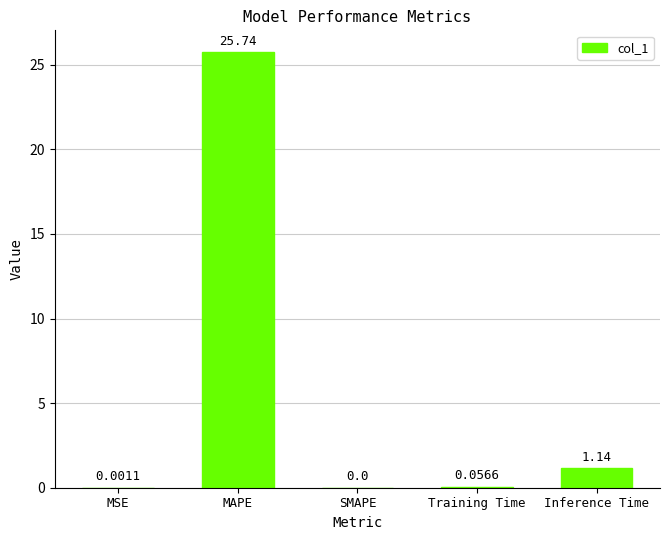

At which label is the value closest to 12?

Inference Time